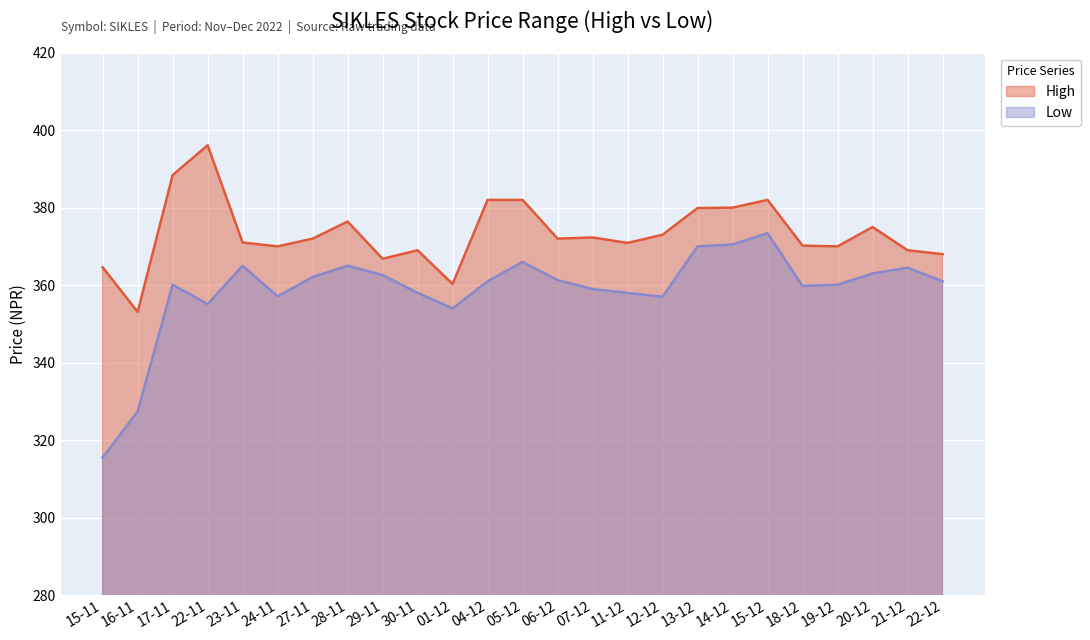

In Low, how many points are higher than both neighbors (excluding endpoints)?

6